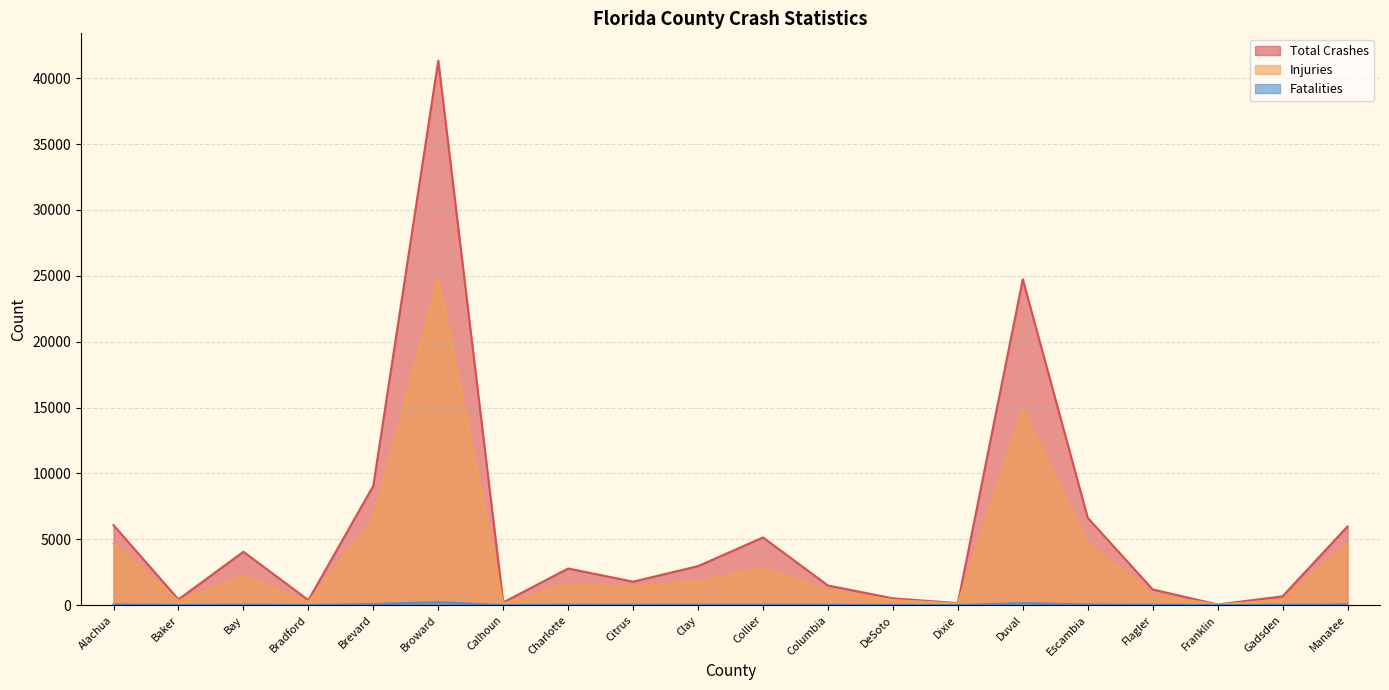

How many lines are shown in the chart?

3